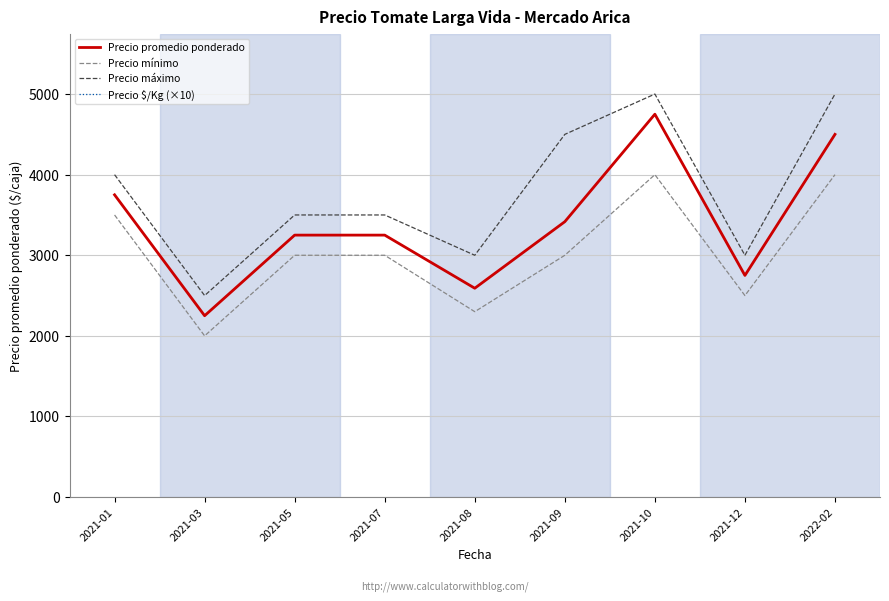

True or false: Precio $/Kg (×10) has a value of 2250.0 at 2021-03.

True